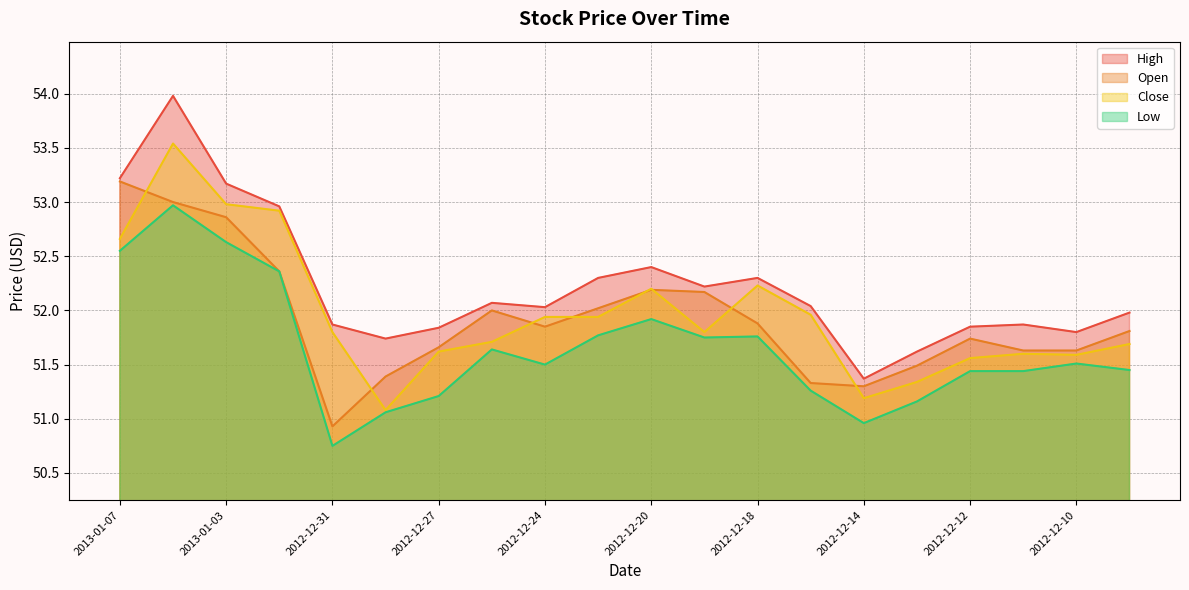

Between 2013-01-07 and 2012-12-26, which is larger?

2013-01-07